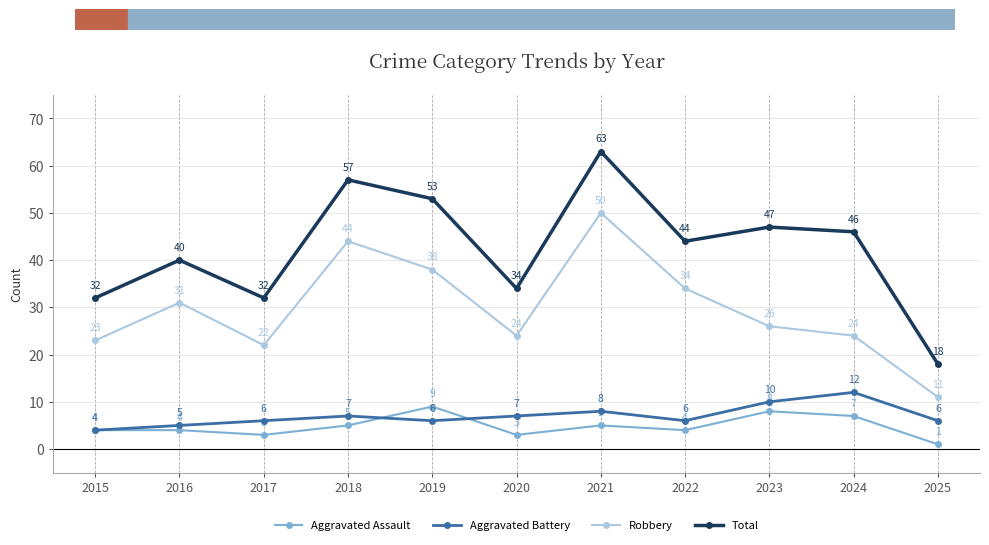

The Aggravated Battery series shows 6 at 2017. True or false?

True